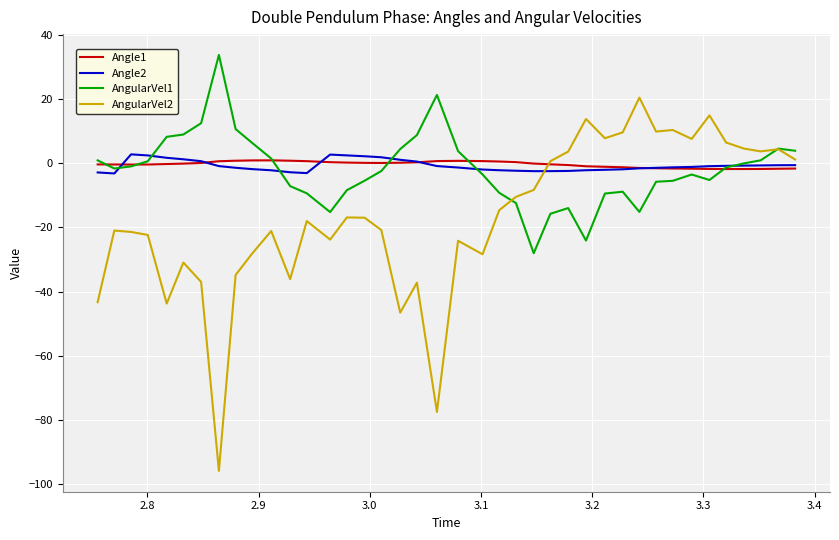

What is the difference between the second highest and second lowest values in the Angle1 series?

2.7